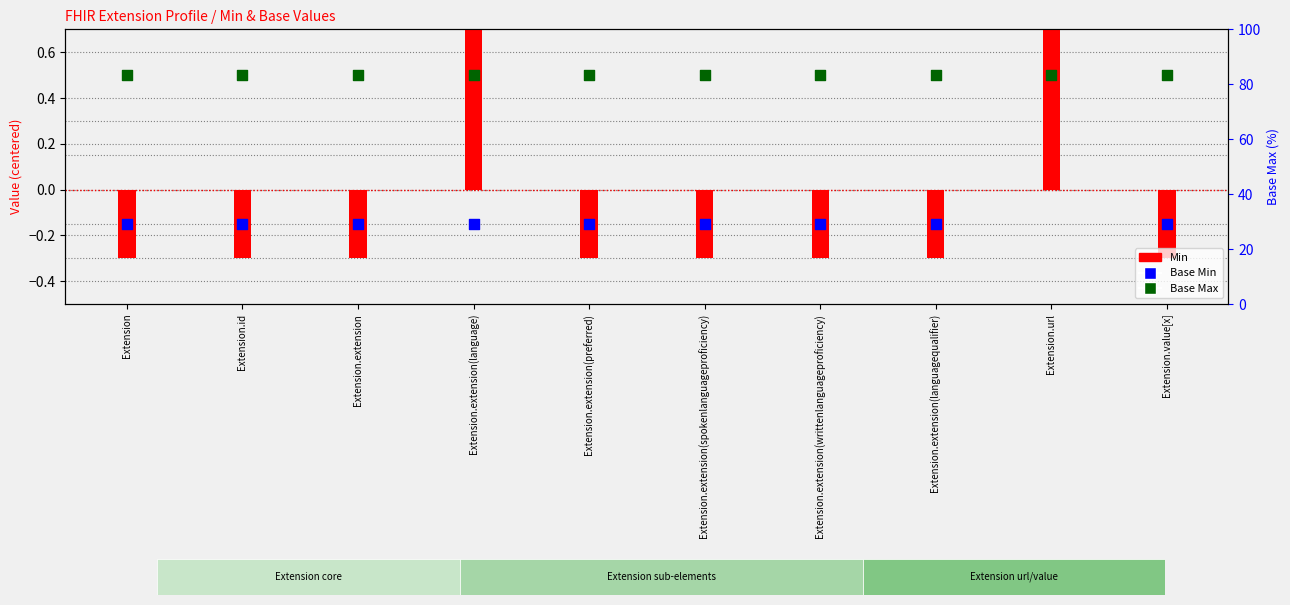

What are all the series names shown in the legend?

Min, Base Min, Base Max